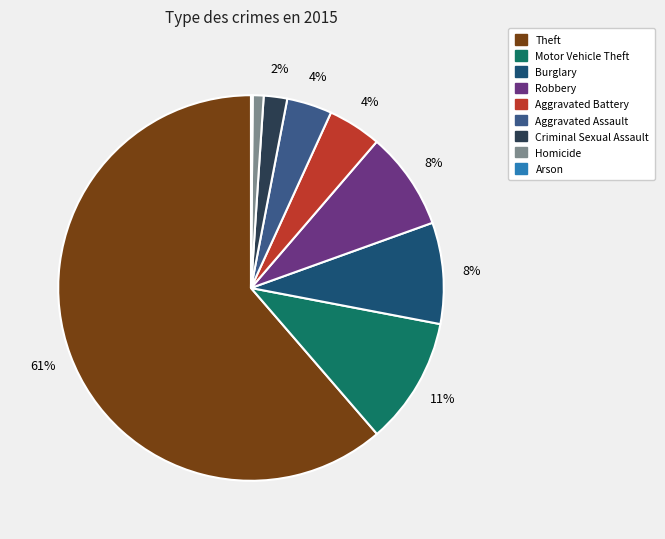

To the nearest percent, what is the average slice percentage?

11%